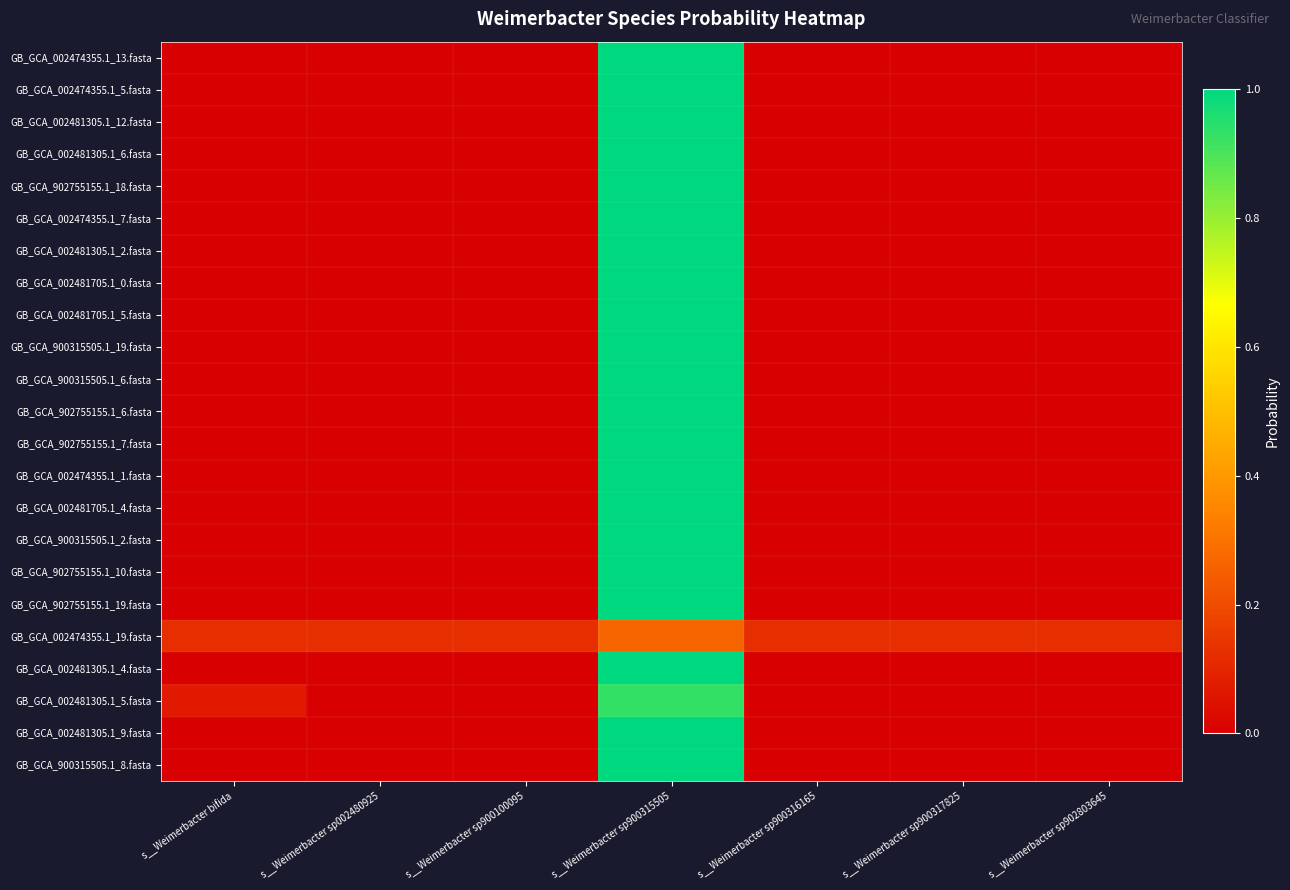

What is the greatest value displayed?

1.0